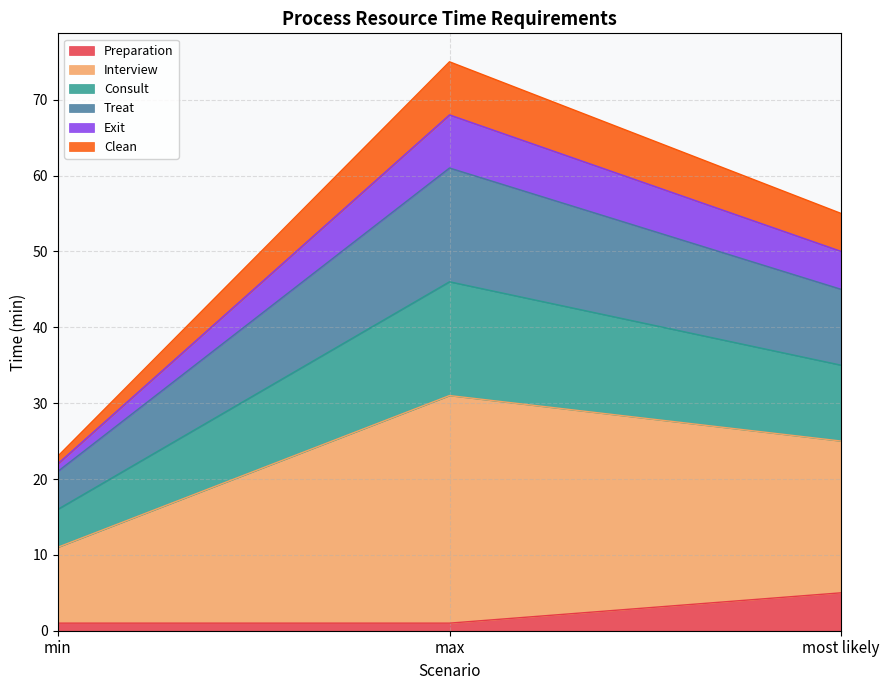

Read the Preparation value at most likely.

5